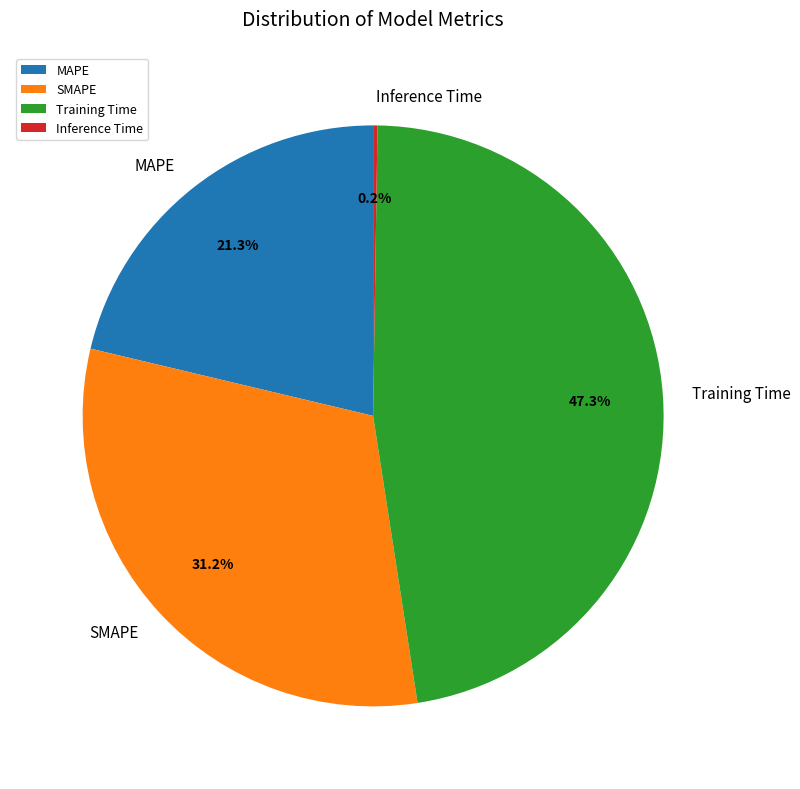

Between MAPE and SMAPE, which is larger?

SMAPE